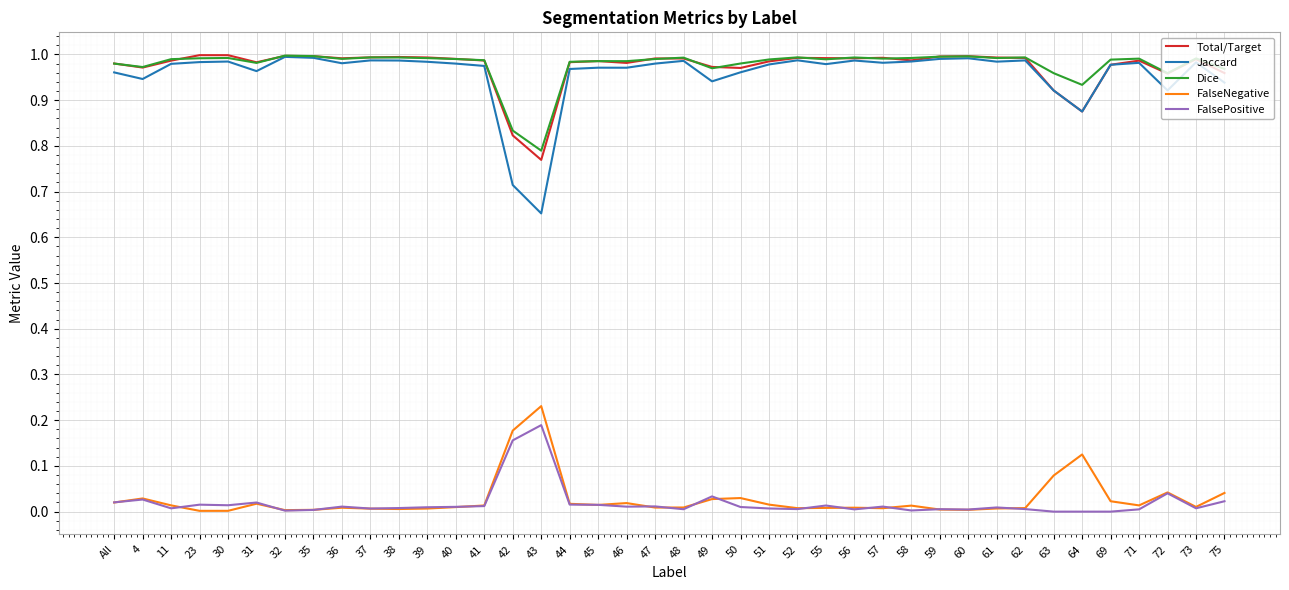

Is the value of Dice at 4 greater than the value of FalseNegative at 60?

Yes